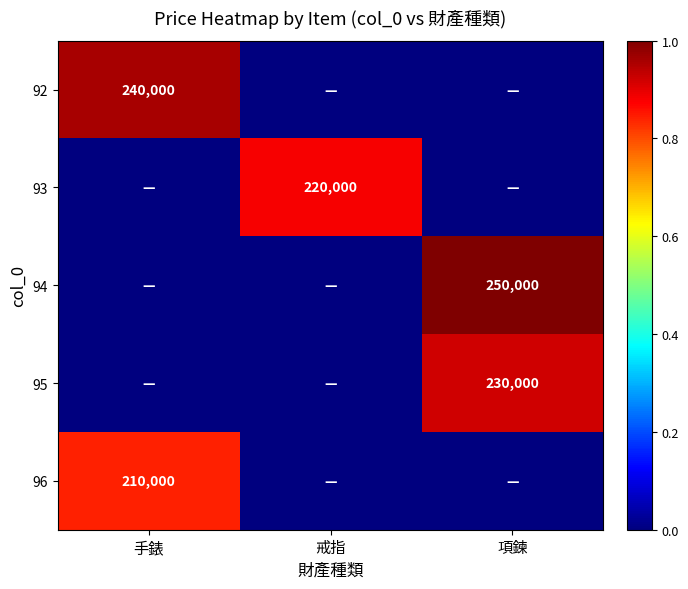

Between 戒指 and 手錶, which is larger?

手錶